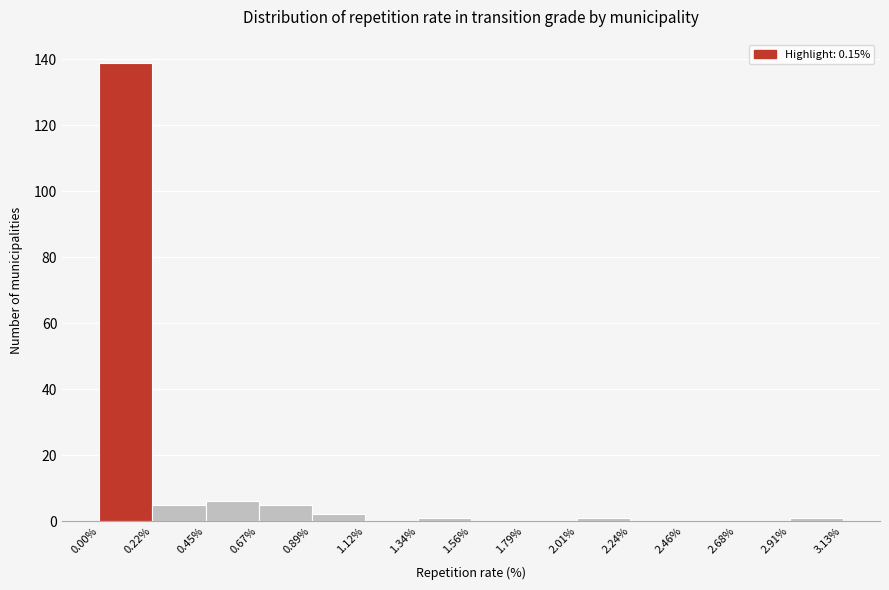

Reading left to right, transcribe this chart: for each bar, give the range it covers on the x-axis and its height. The values are not printed on the chart, so give them approximately, as read against the axis.

0.00% to 0.22%: 140
0.22% to 0.45%: 6
0.45% to 0.67%: 6
0.67% to 0.89%: 6
0.89% to 1.12%: 2
1.12% to 1.34%: 0
1.34% to 1.56%: under 2
1.56% to 1.79%: 0
1.79% to 2.01%: 0
2.01% to 2.24%: under 2
2.24% to 2.46%: 0
2.46% to 2.68%: 0
2.68% to 2.91%: 0
2.91% to 3.13%: under 2